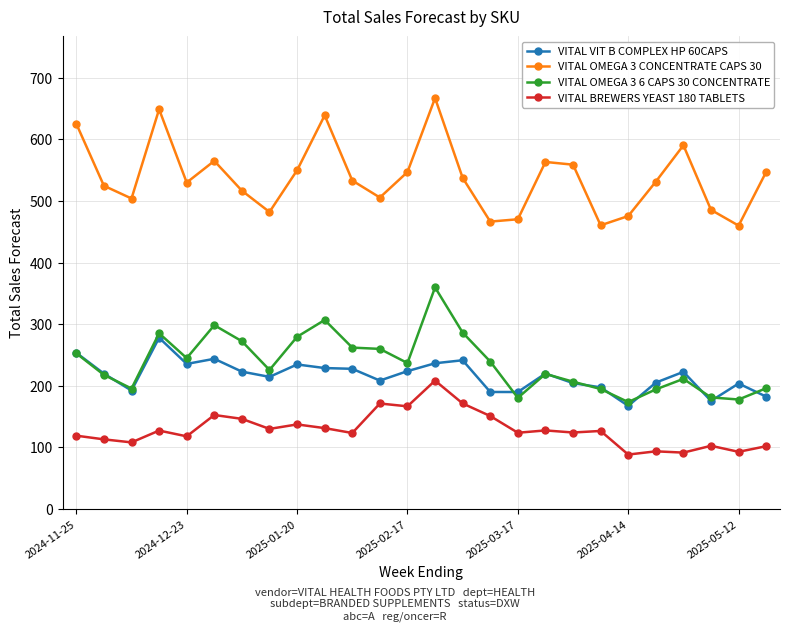

How many interior local valleys does the VITAL OMEGA 3 CONCENTRATE CAPS 30 series have?

7